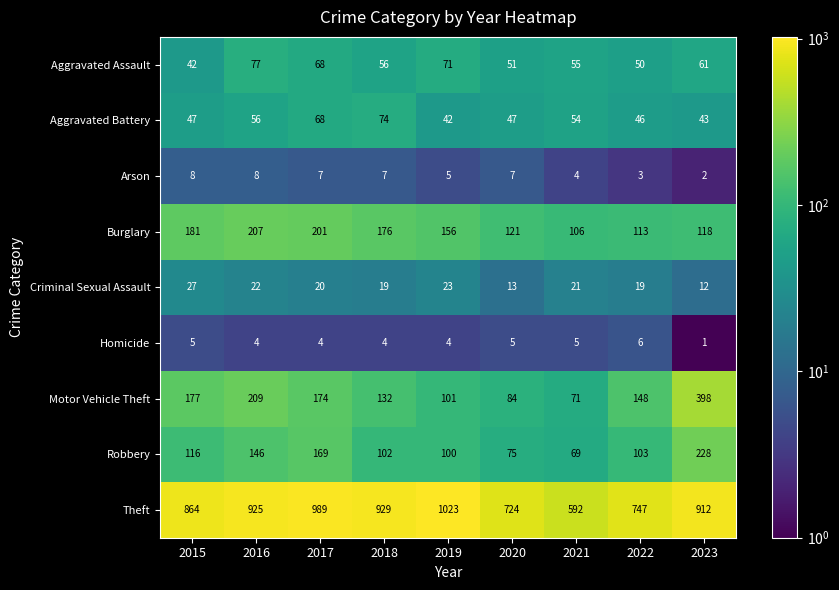

What is the difference between the maximum and minimum values in the Criminal Sexual Assault series?

15